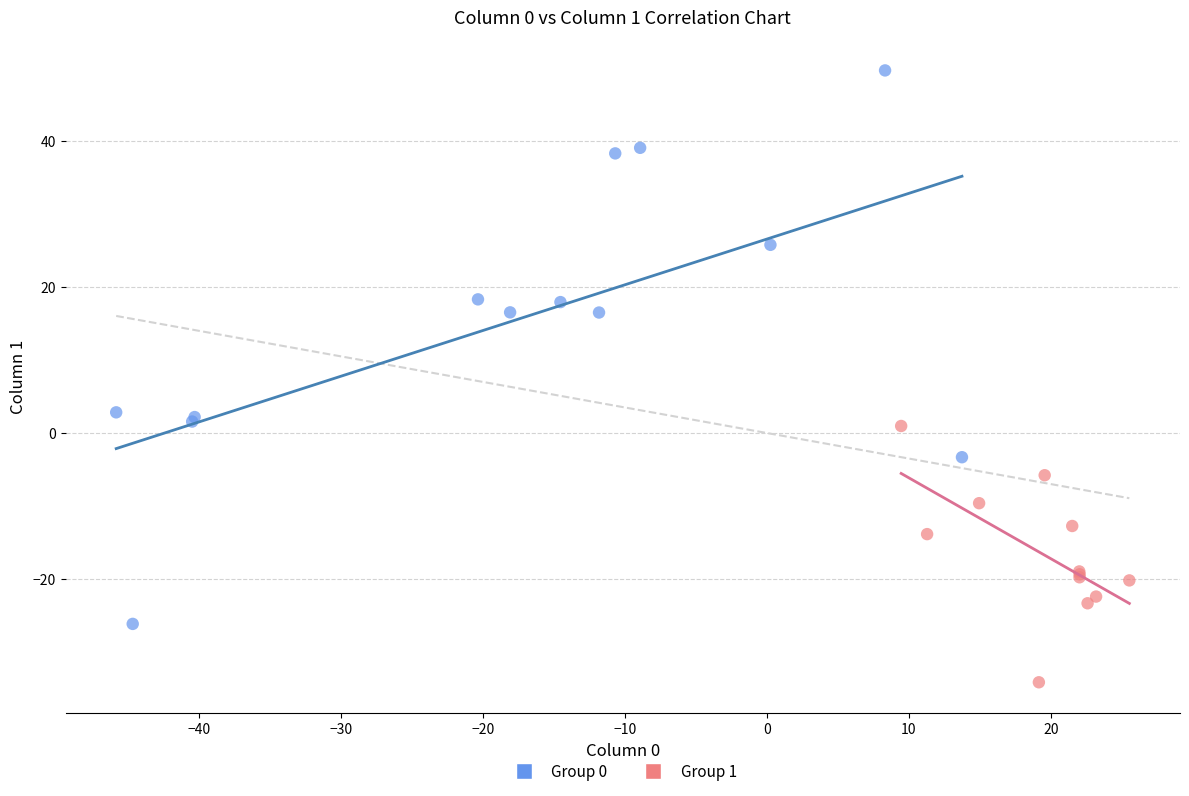

Which series reaches the minimum Y coordinate?

Group 1